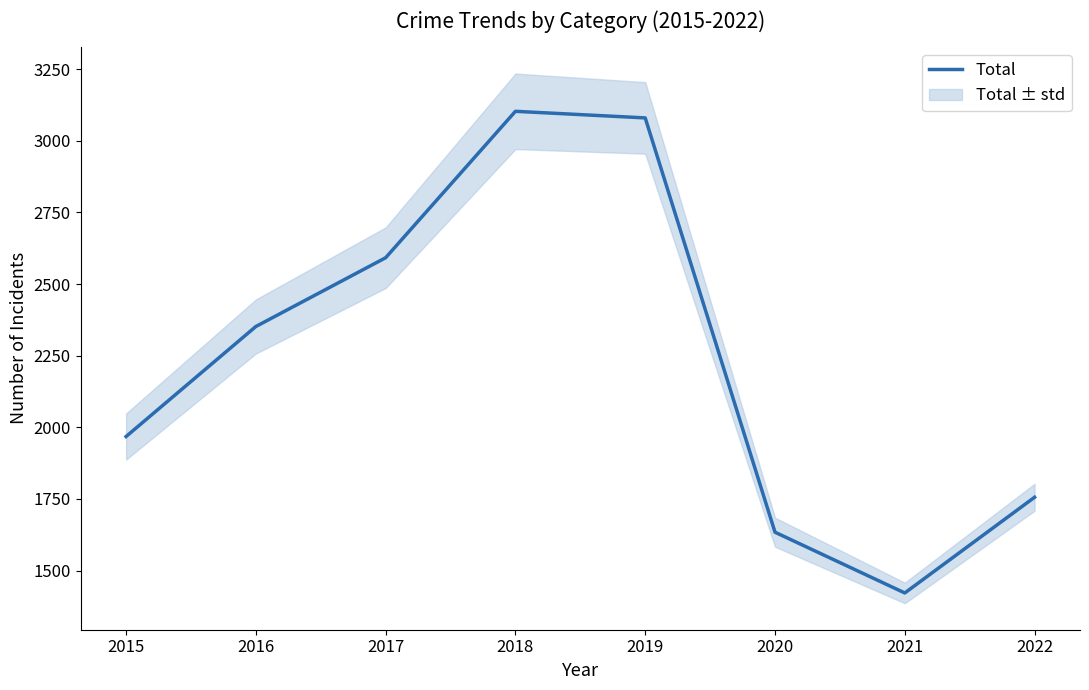

At which category does the chart reach its minimum across all series?

2021